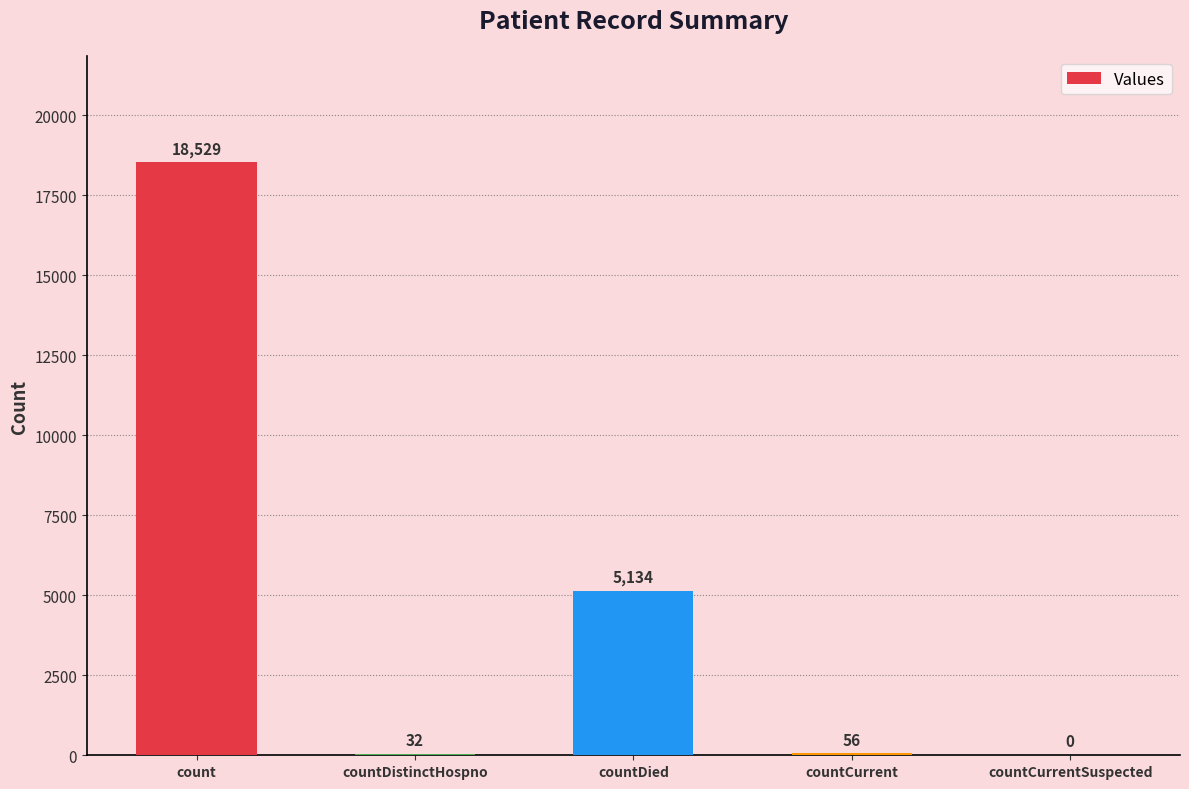

The value at countCurrent is 56. True or false?

True